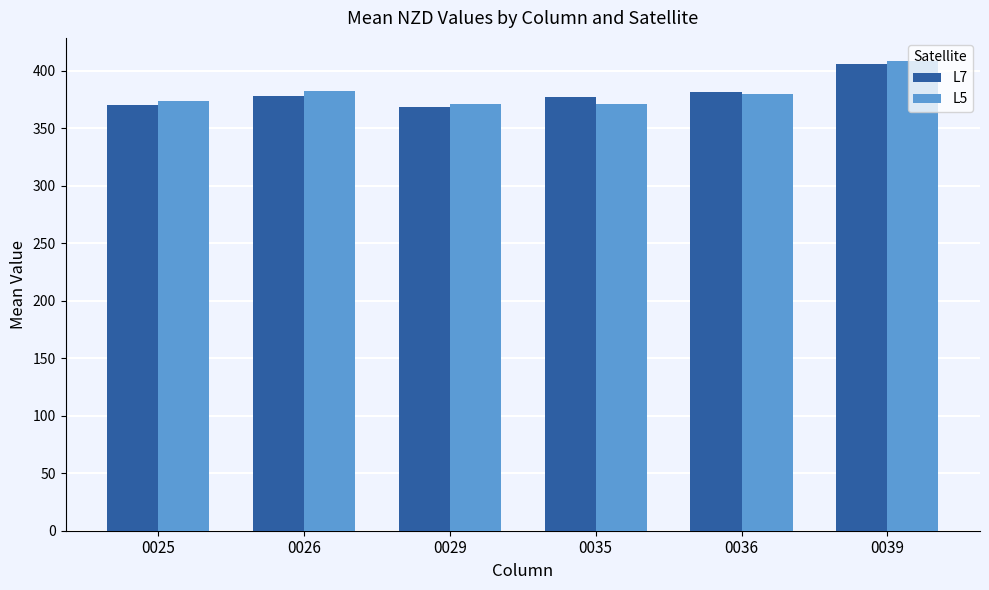

Is it true that L7 equals 590.7 at 0036?

False